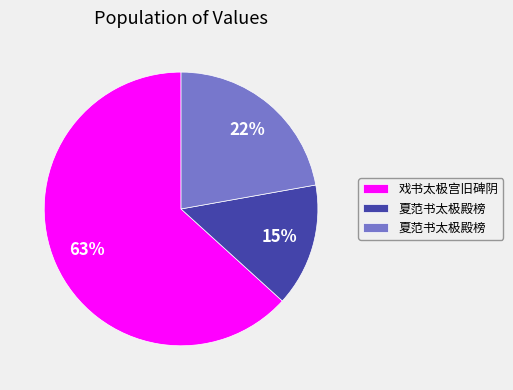

Is there any slice that represents more than half of the pie?

Yes